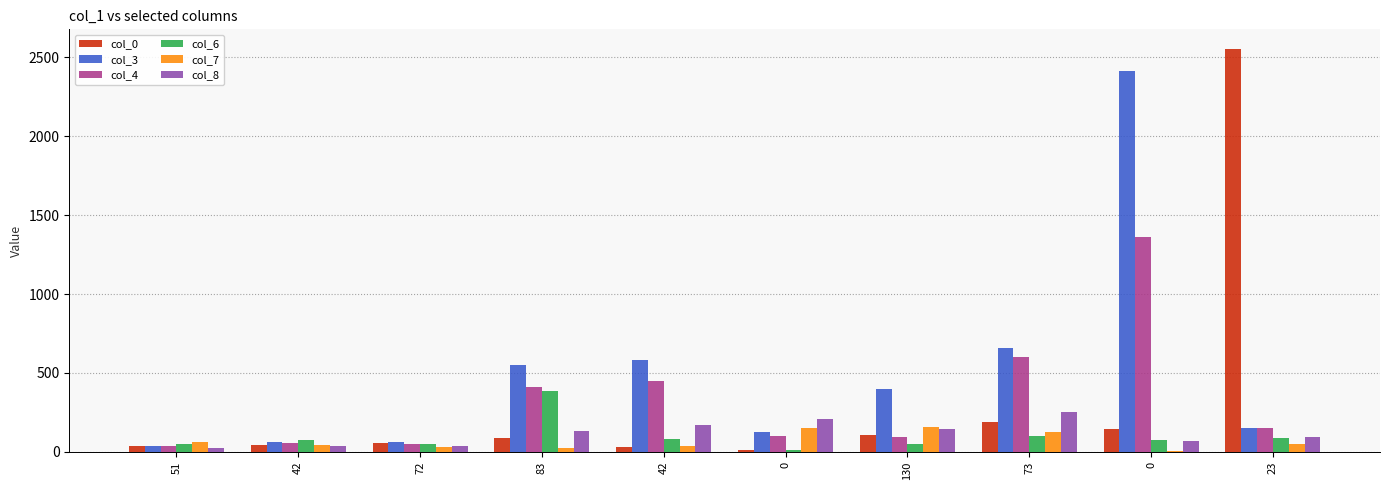

Rank the series at 73 from lowest to highest value.

col_6, col_7, col_0, col_8, col_4, col_3